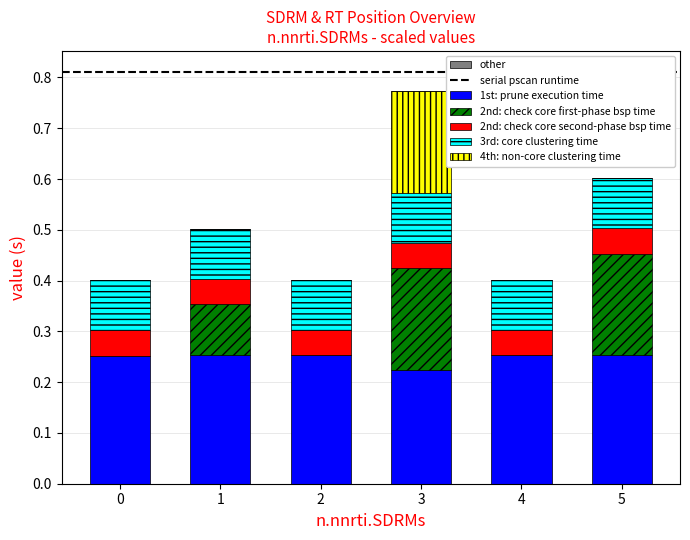

What is the sum of the 1st: prune execution time values at 5 and 0?

0.5